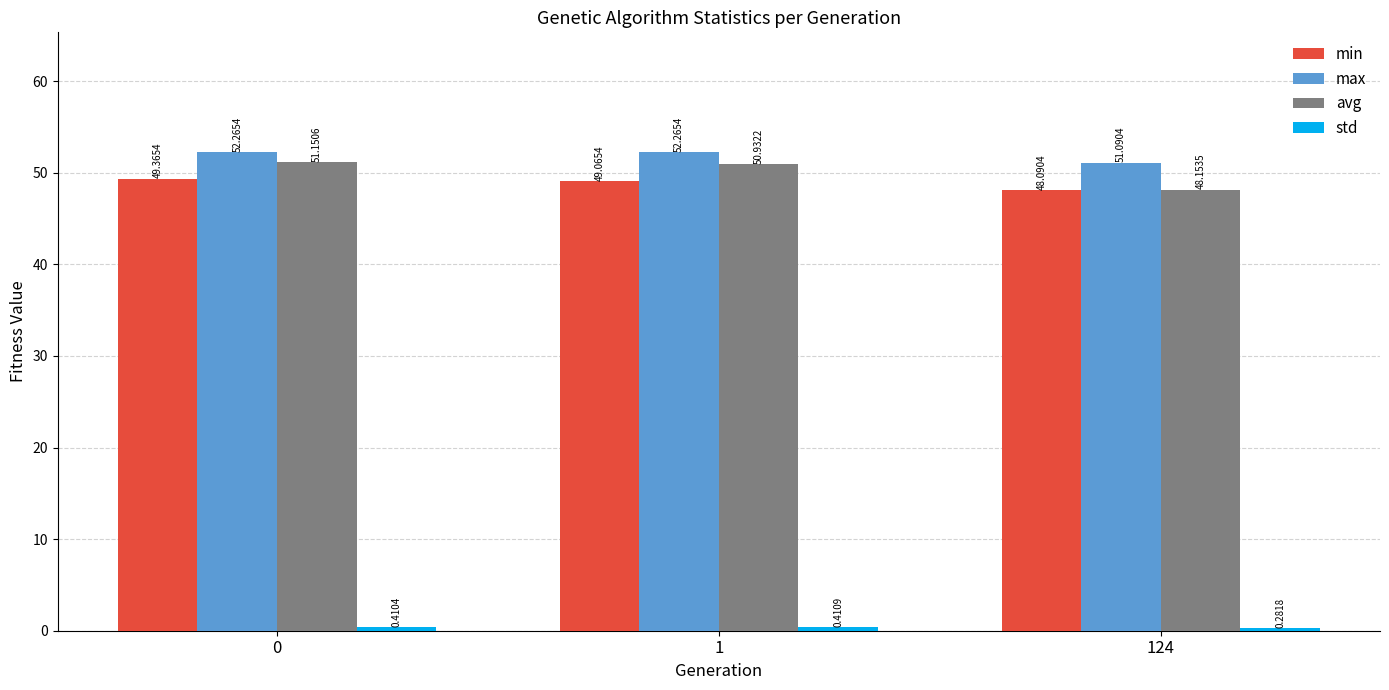

What is the value of the max bar at the 1st from the left?

52.3